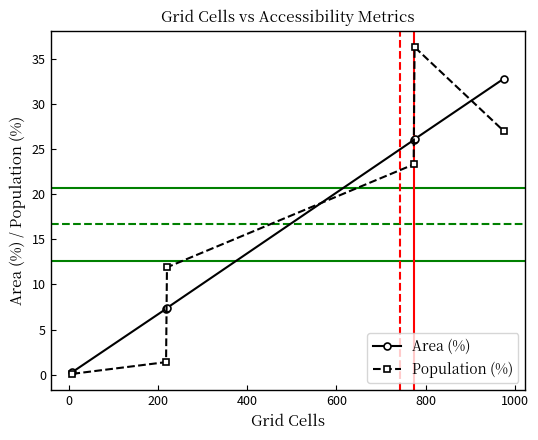

What are all the series names shown in the legend?

Area (%), Population (%)